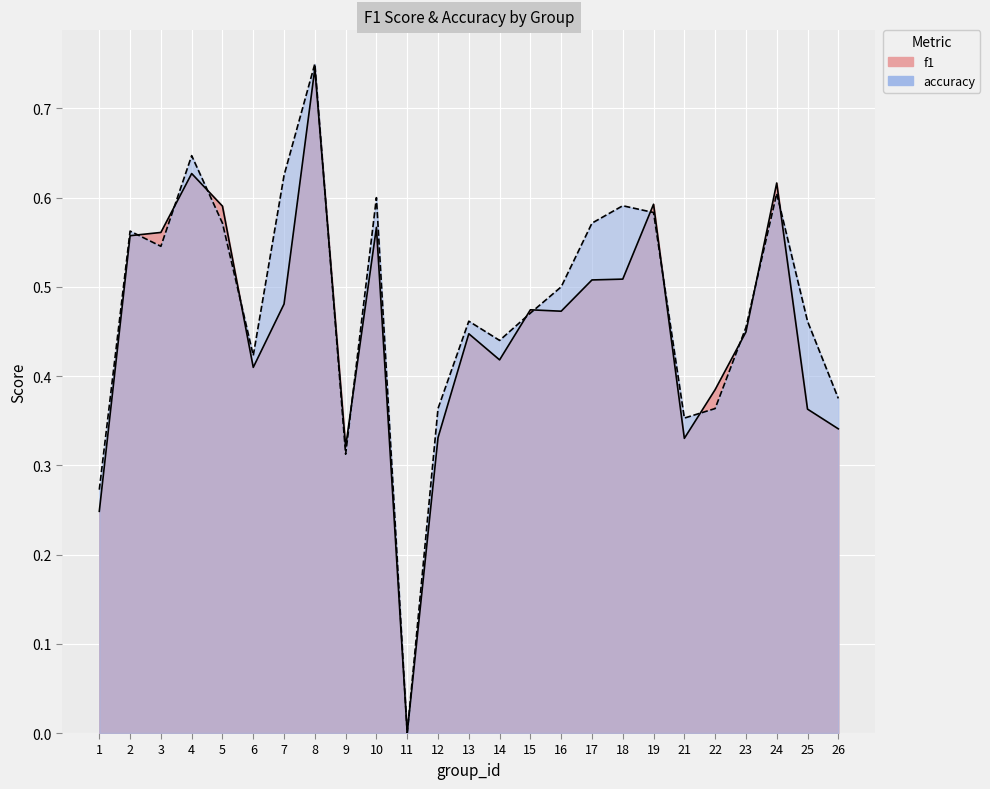

Is it true that f1 equals 0.6 at 25?

False